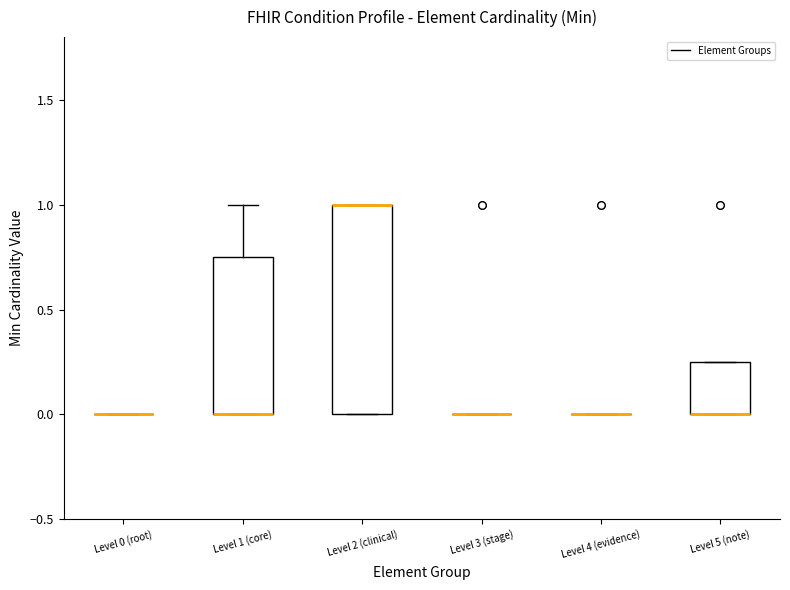

Comparing the boxes themselves (not the whiskers), which one is the tallest?

Level 2 (clinical)